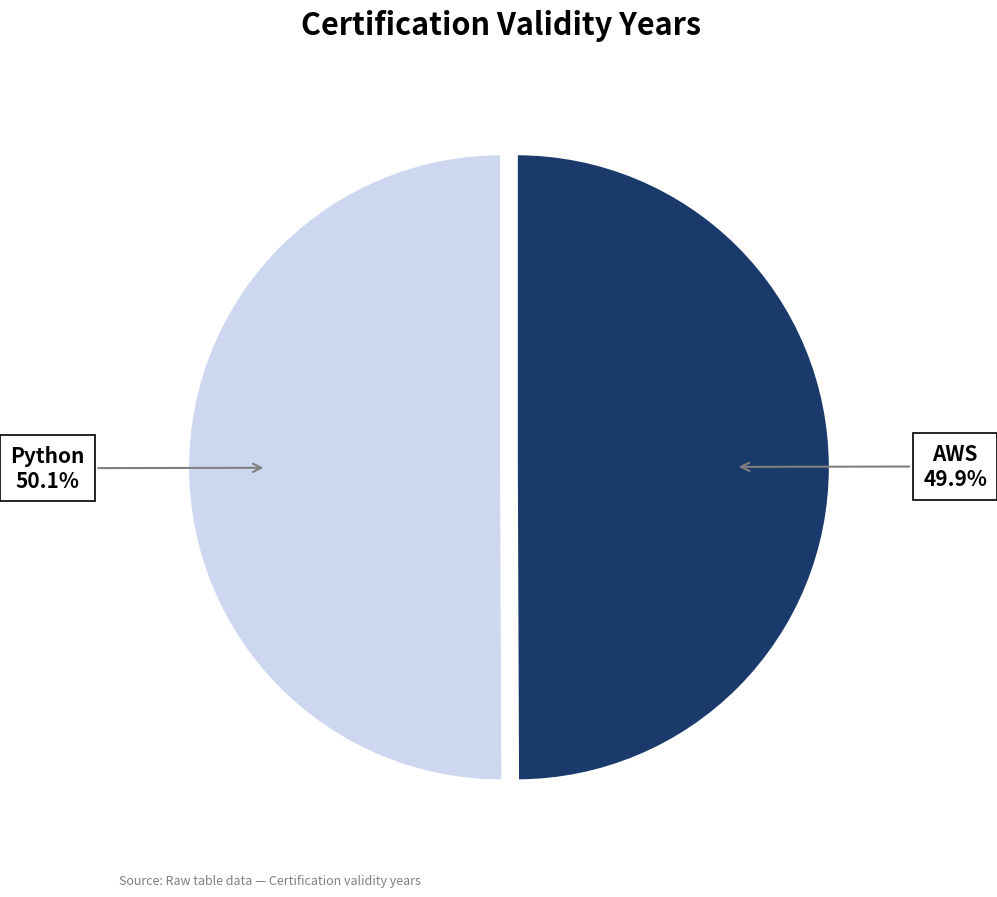

What is the ratio of the value at Python to the value at AWS?

1.0